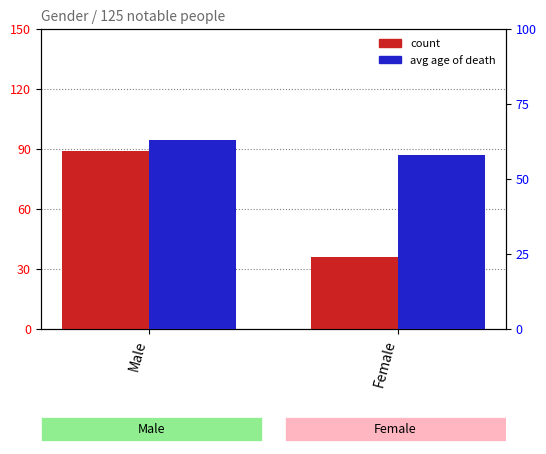

Where is avg age of death nearest to the value 60?

Female